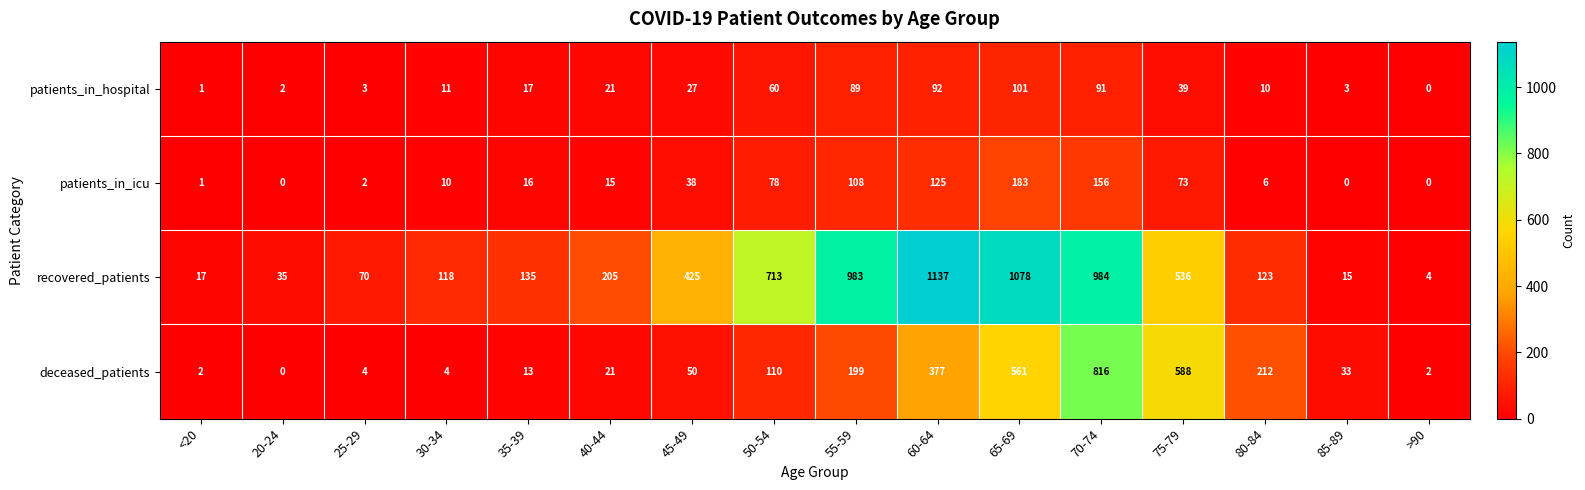

The deceased_patients series shows 371 at 65-69. True or false?

False